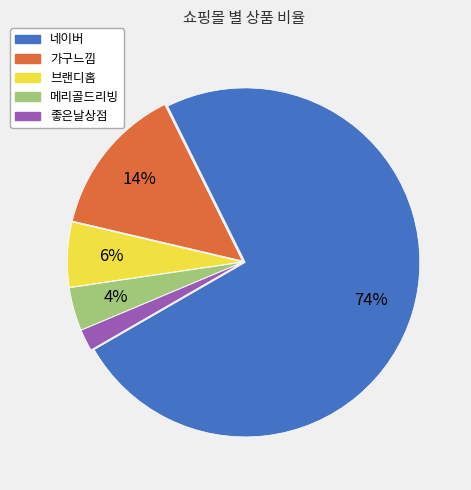

Which category has the biggest portion of the pie?

네이버